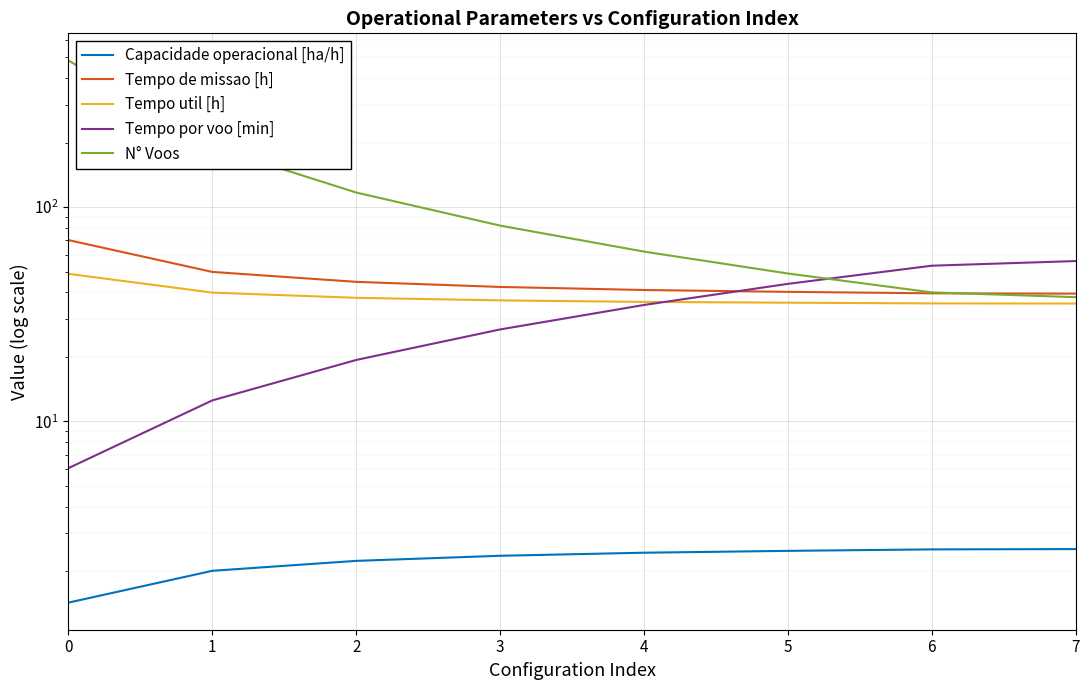

Which series has the widest spread of values?

N° Voos